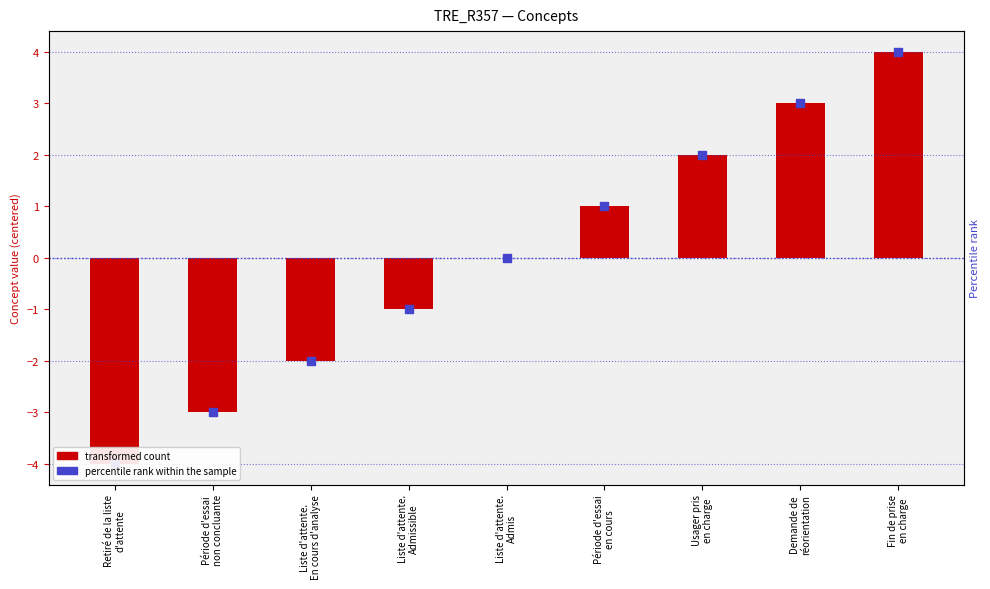

At how many categories does at least one series exceed 0?

4